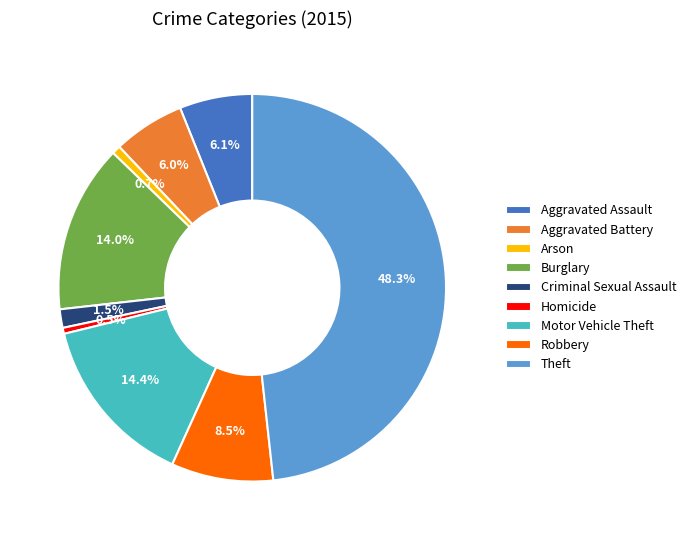

How much of the chart is everything except Aggravated Battery?

94.0%